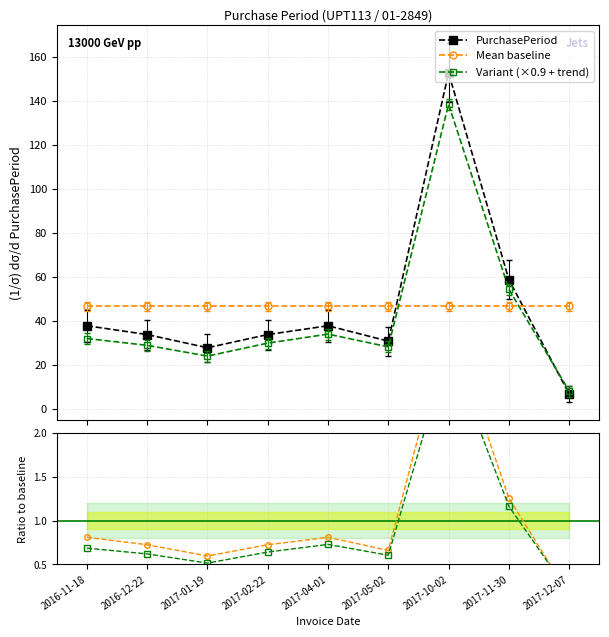

Is it true that the value at 2017-05-02 is 14?

False